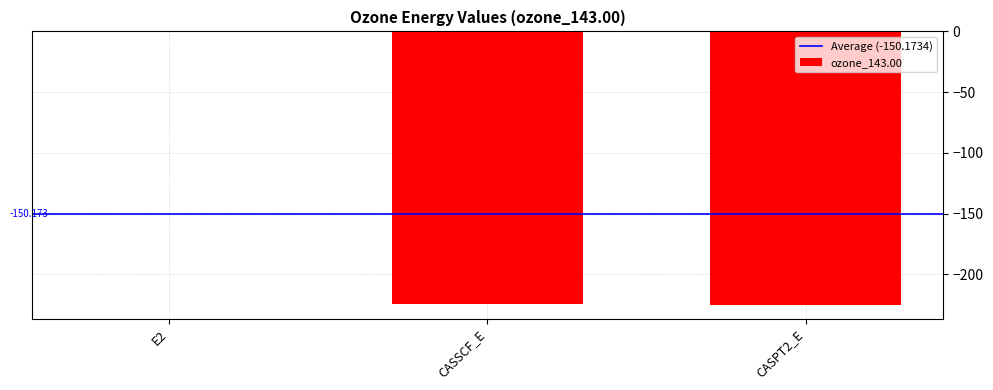

Between CASSCF_E and CASPT2_E, which is larger?

CASSCF_E